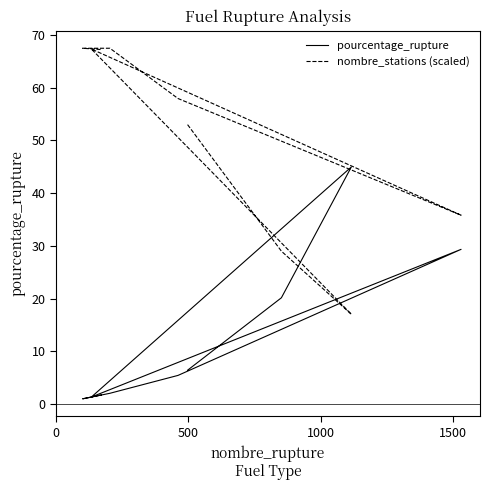

Reading left to right, what are all the values shown in this chart?

pourcentage_rupture: 6.5	20.2	45.0	1.4	29.4	5.5	2.1	1.0	1.8
nombre_stations (scaled): 53.0	29.0	17.1	67.3	35.8	57.9	67.5	67.5	67.2